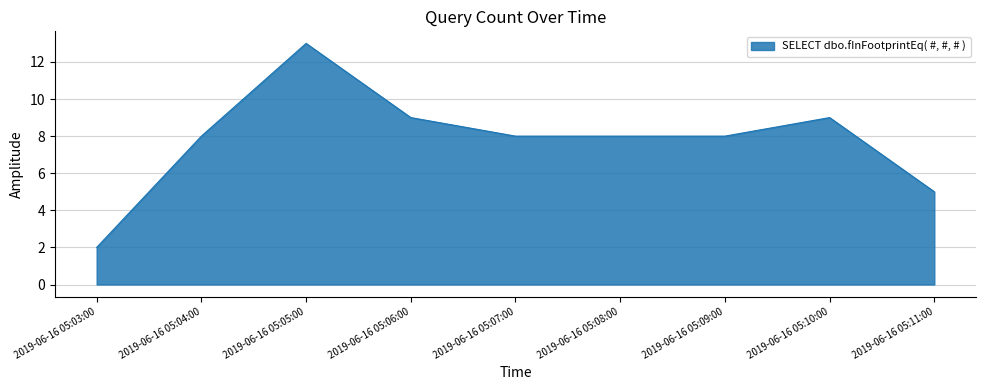

What is the change in value from 2019-06-16 05:03:00 to 2019-06-16 05:07:00?

+6